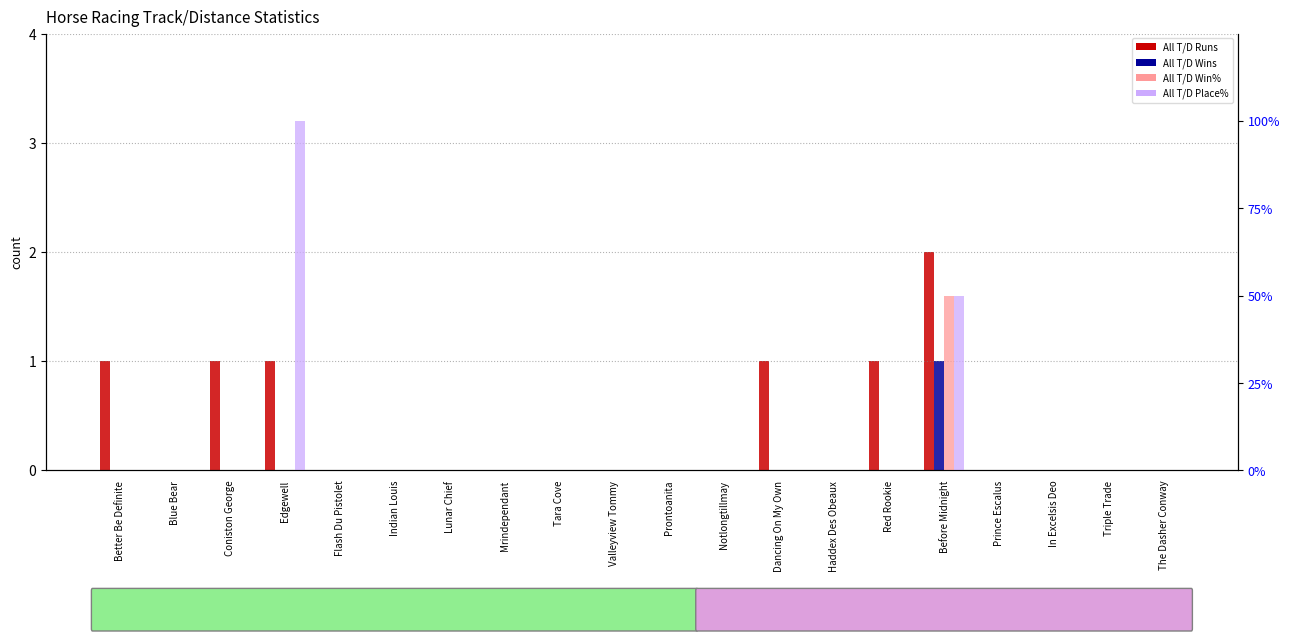

Which series has the largest range (max minus min)?

All T/D Place%